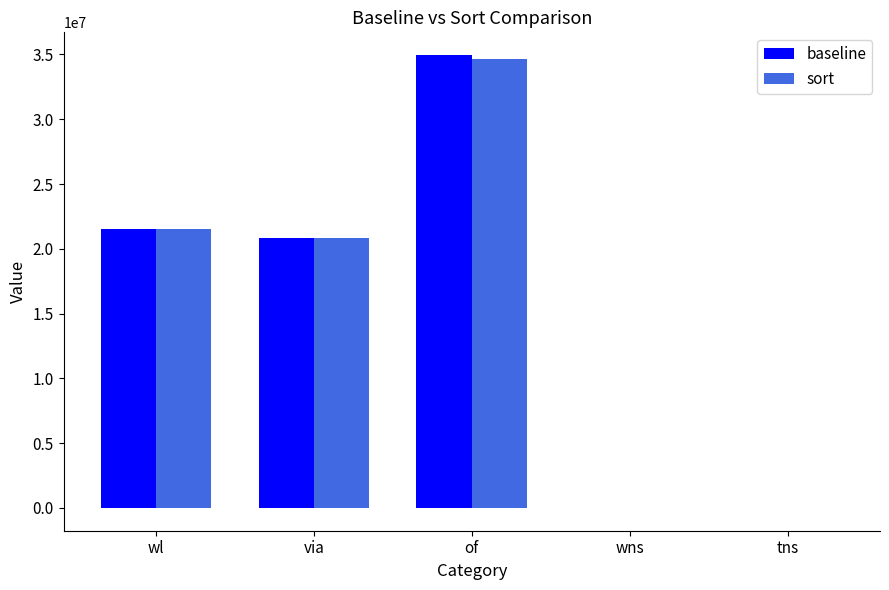

Does the chart contain stacked bars?

No